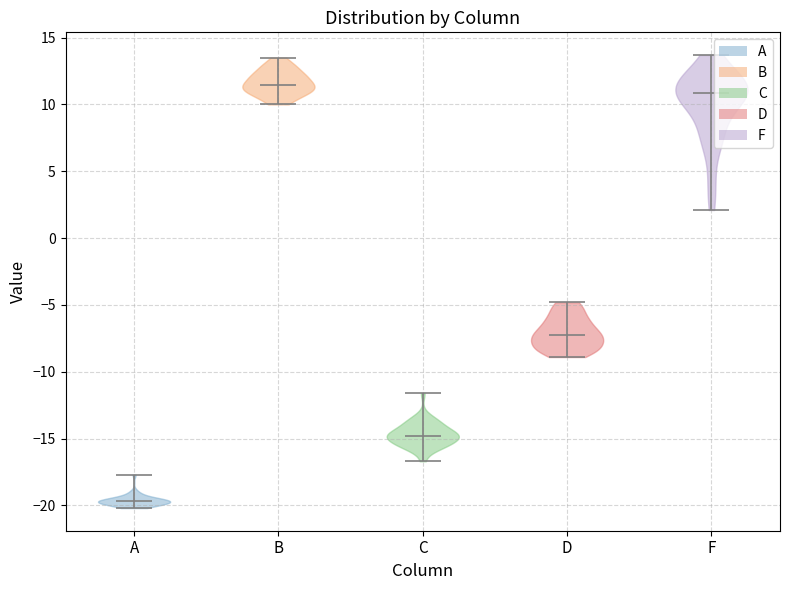

Reading left to right, read every violin against the y-axis: where its median line is, and the lowest and highest points it reaches. The values are not printed on the chart, so give them approximately, as read against the axis.

A: median line -19.5, lowest point -20.0, highest point -17.5
B: median line 11.5, lowest point 10.0, highest point 13.5
C: median line -15.0, lowest point -16.5, highest point -11.5
D: median line -7.0, lowest point -9.0, highest point -5.0
F: median line 11.0, lowest point 2.0, highest point 13.5